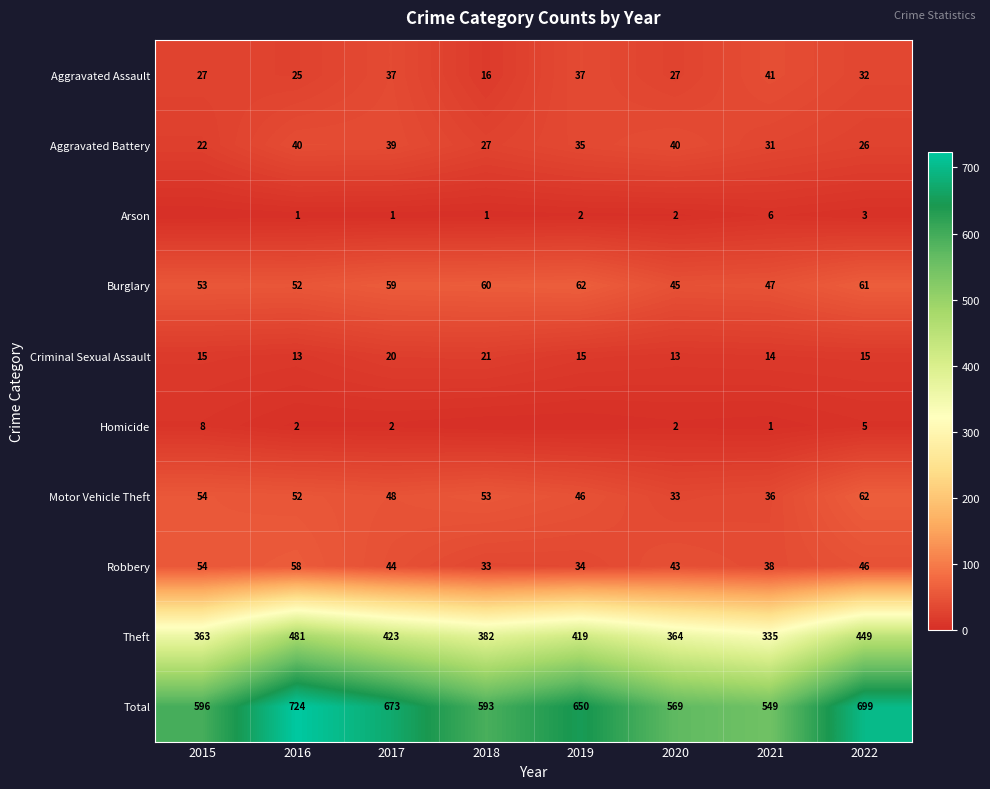

Which has a higher value, 2018 or 2019?

2019